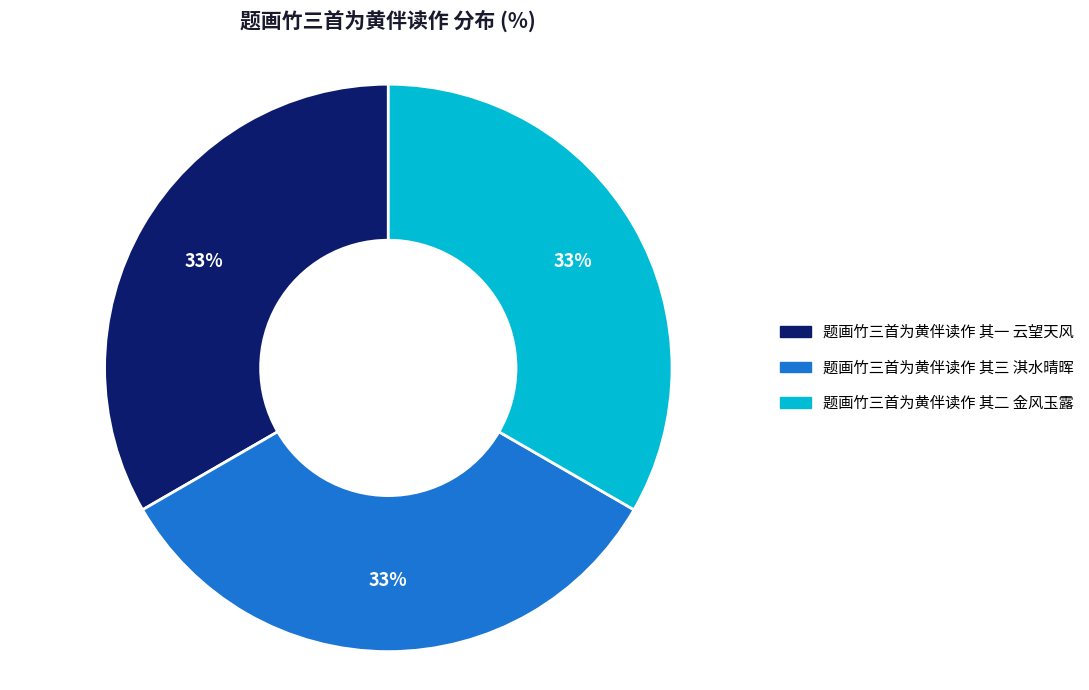

To the nearest percent, what percentage of the pie is 题画竹三首为黄伴读作 其三 淇水晴晖?

33%